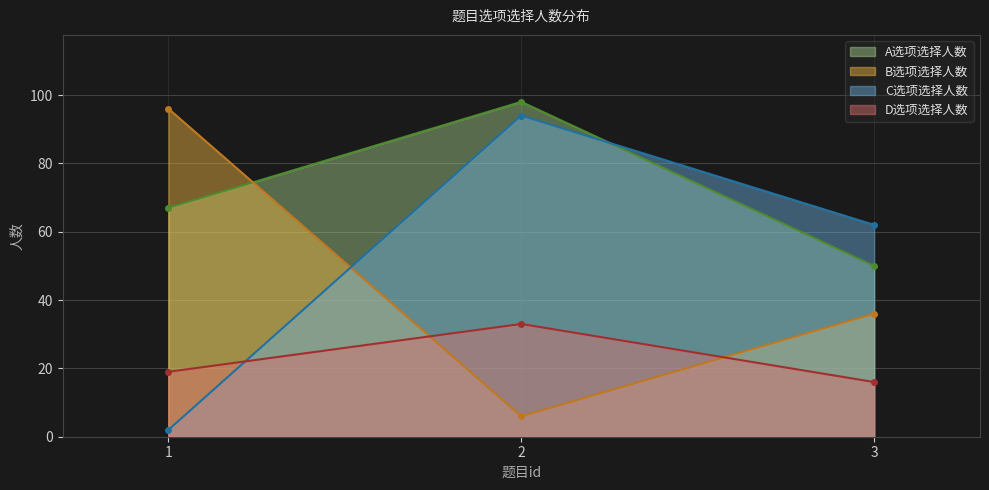

How many values in the C选项选择人数 series exceed 62?

1